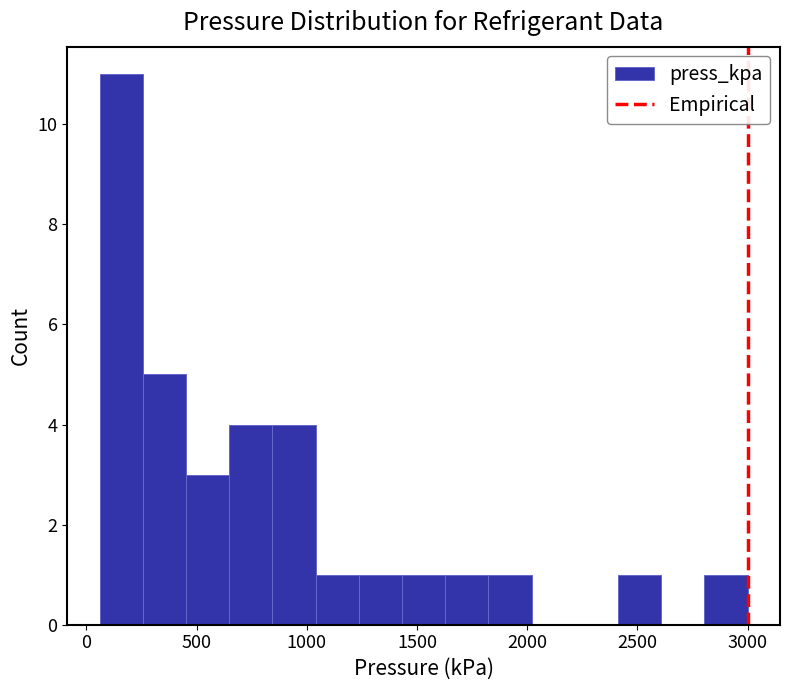

Around what value on the x-axis is the tallest bar? Give the approximate position of its centre, as read against the axis.

150